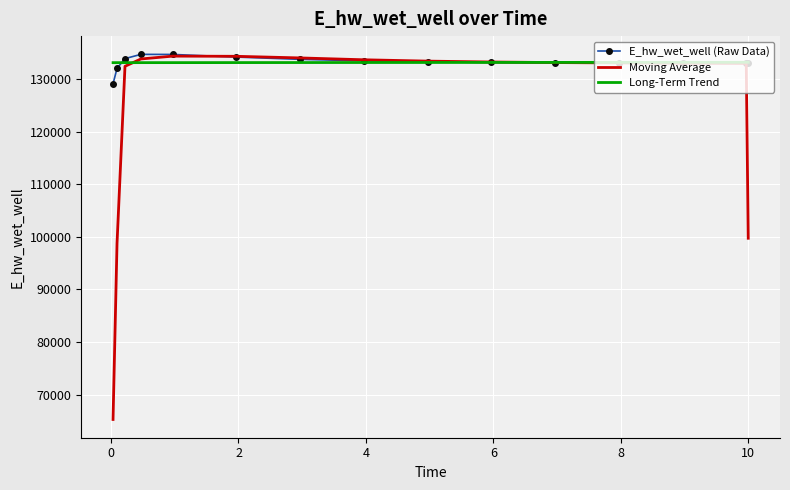

Which series has the largest range (max minus min)?

Moving Average